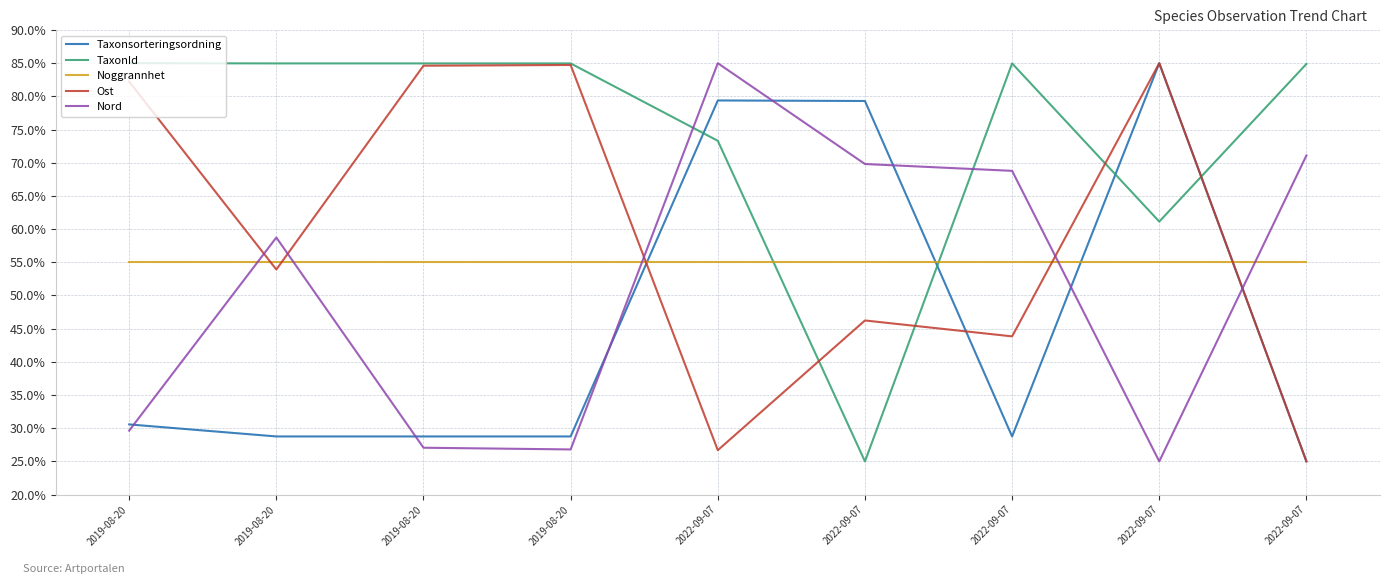

What is the maximum value shown in the chart?

85.0